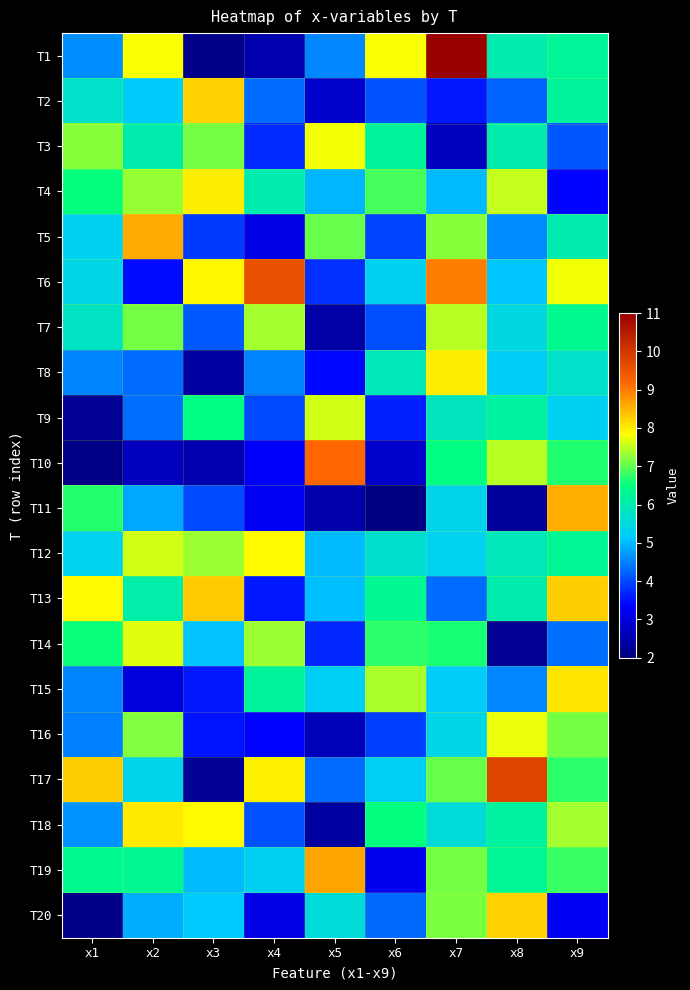

Which series has the largest range (max minus min)?

T1